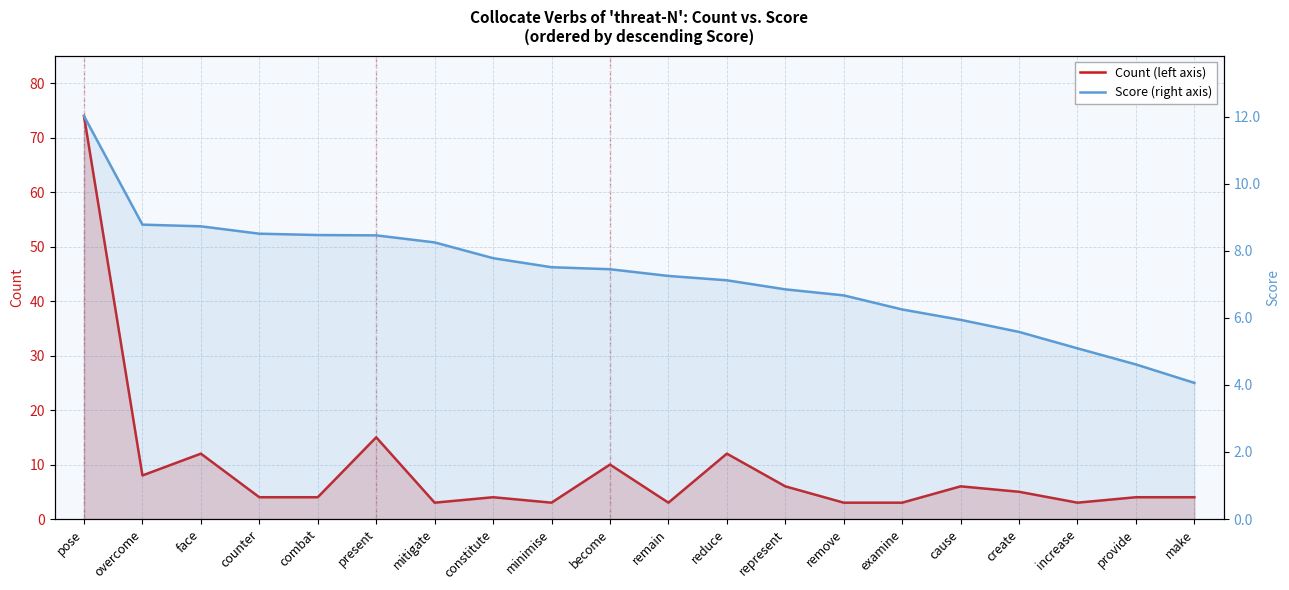

What is the greatest value displayed?

74.0